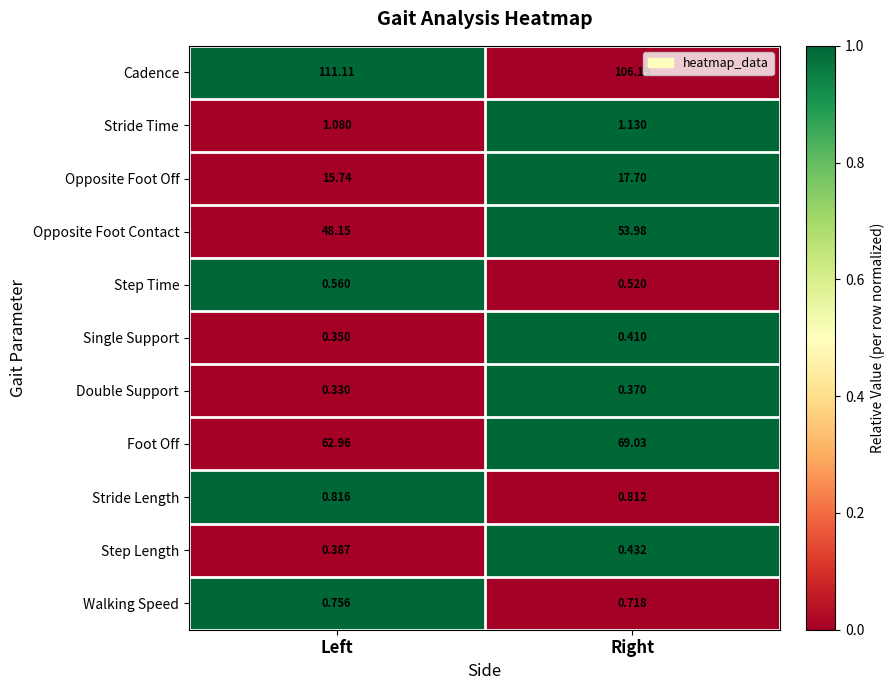

At how many categories does at least one series exceed 0?

2